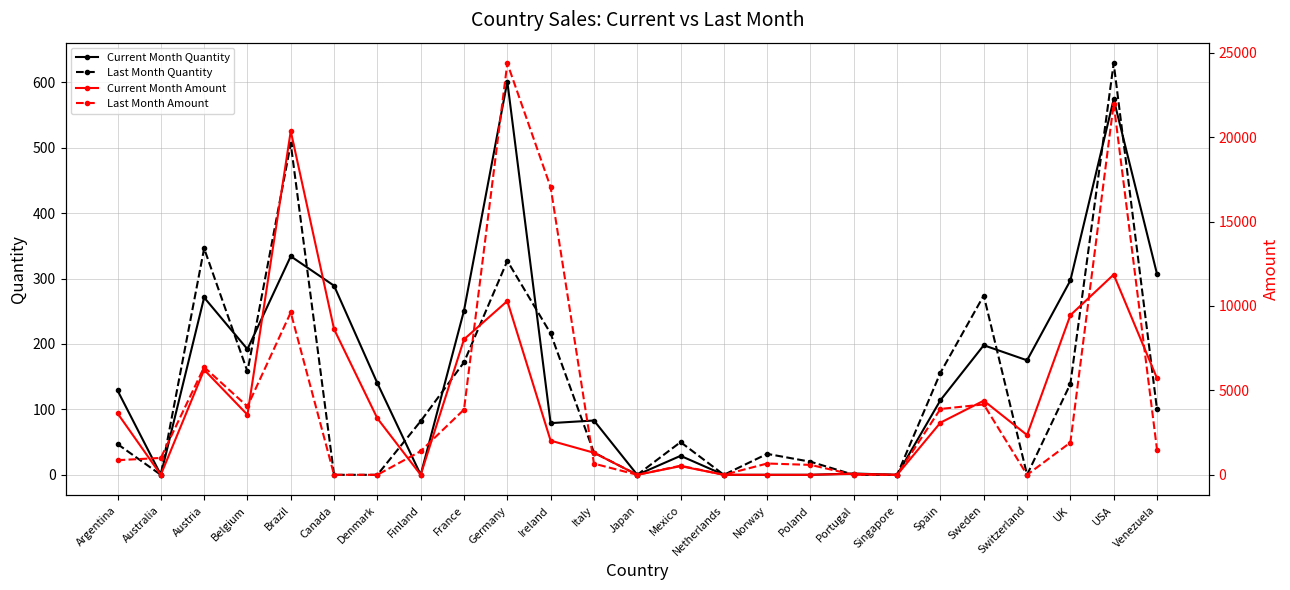

How many categories are shown in the chart?

25